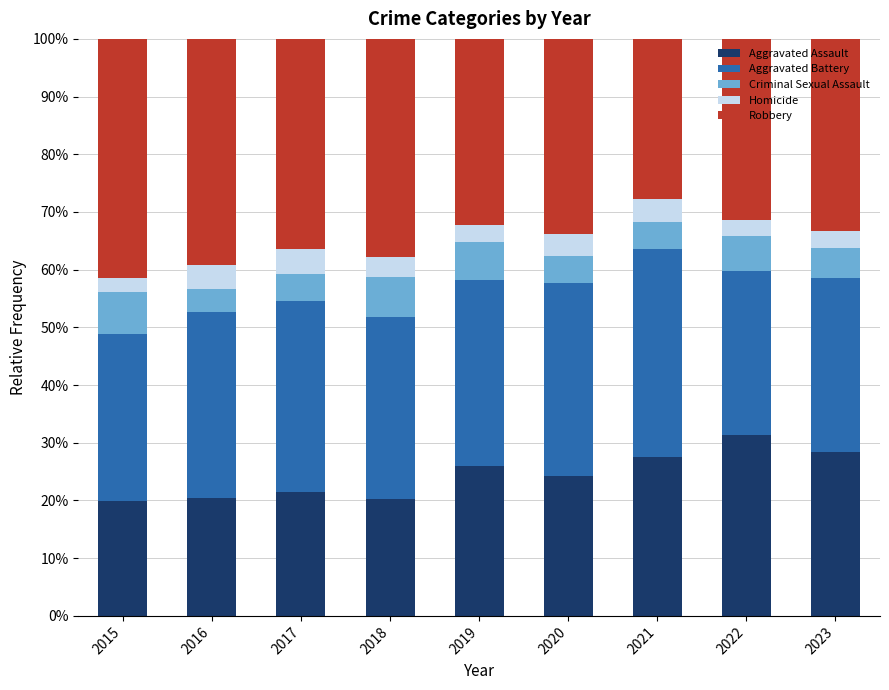

What is the total value across all series at 2022?

100.0